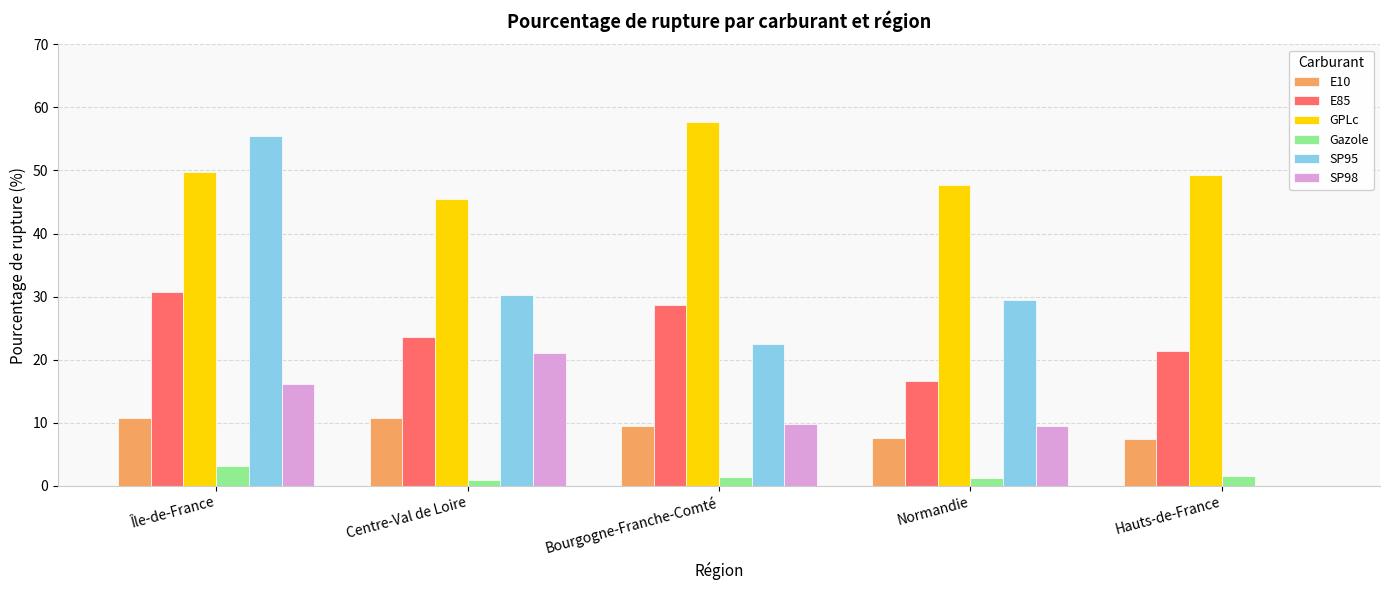

Is the value of GPLc at Bourgogne-Franche-Comté greater than the value of Gazole at Centre-Val de Loire?

Yes